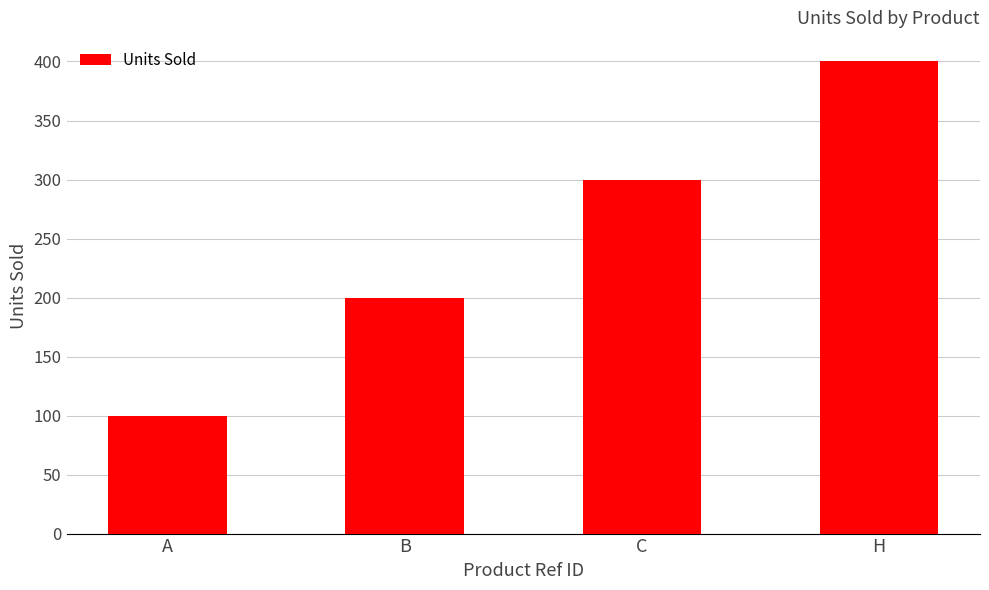

Reading right to left, what are all the values shown in this chart?

H=400	C=300	B=200	A=100